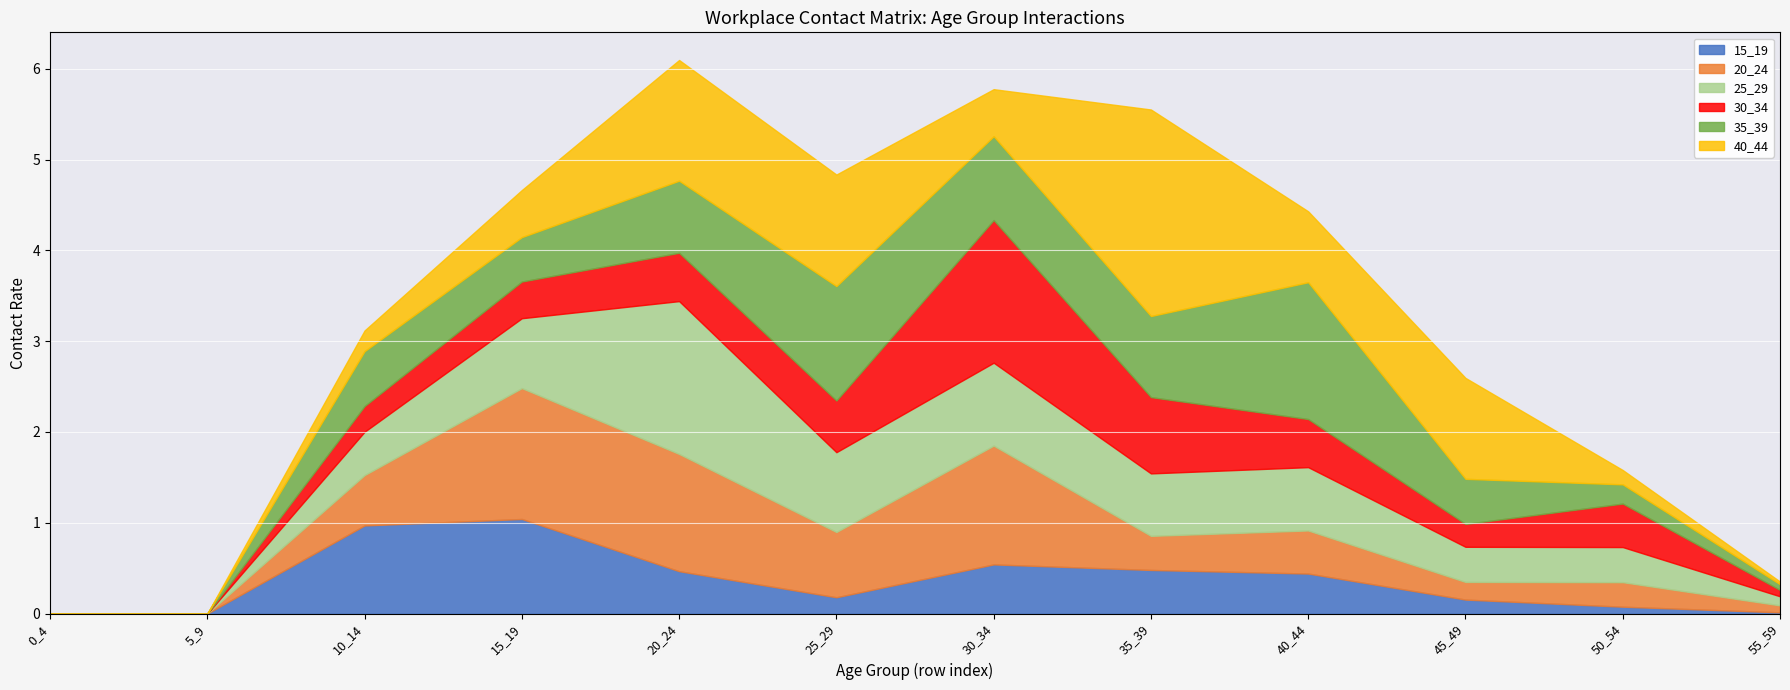

Which series has the widest spread of values?

40_44